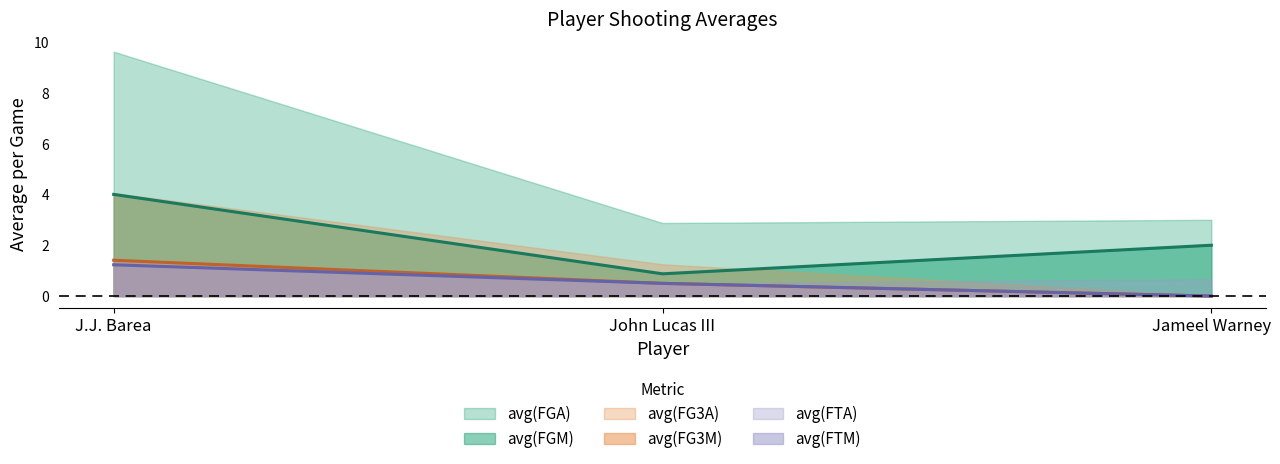

What is the sum of all avg(FG3M) values?

1.9